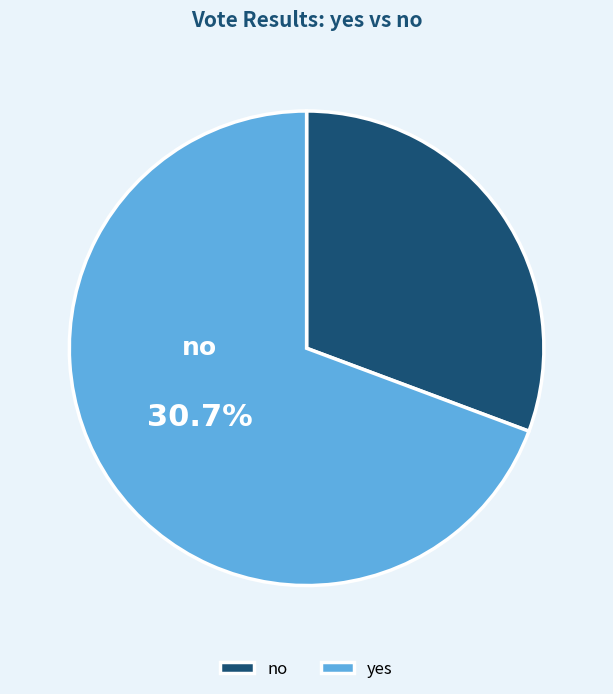

Approximately how many times larger is the value at no compared to yes?

0.4